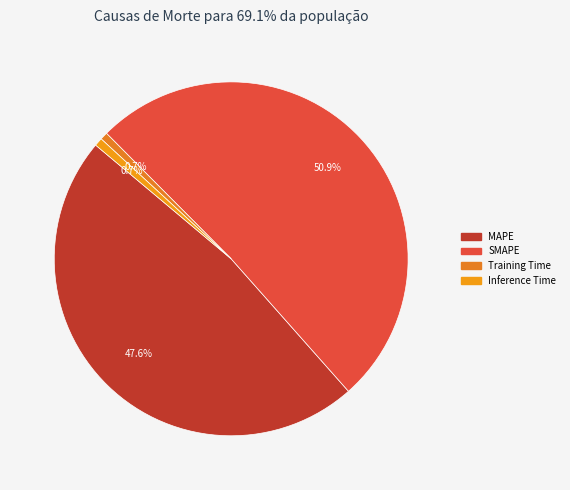

How much of the chart is everything except Training Time?

99.3%